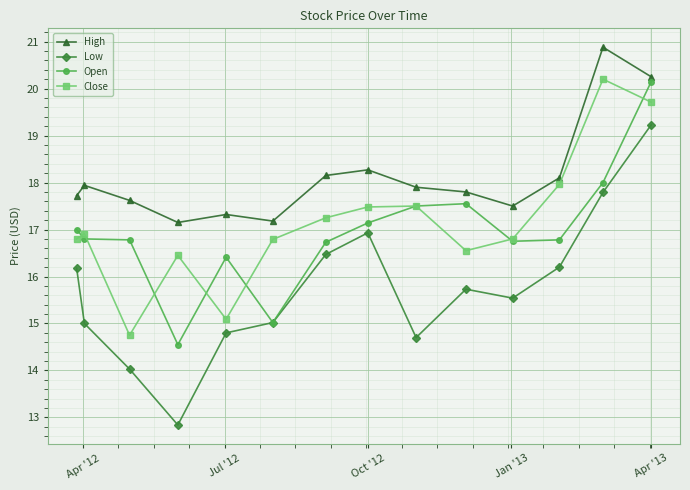

What is the value of the Low point at the 10th from the left?

15.7